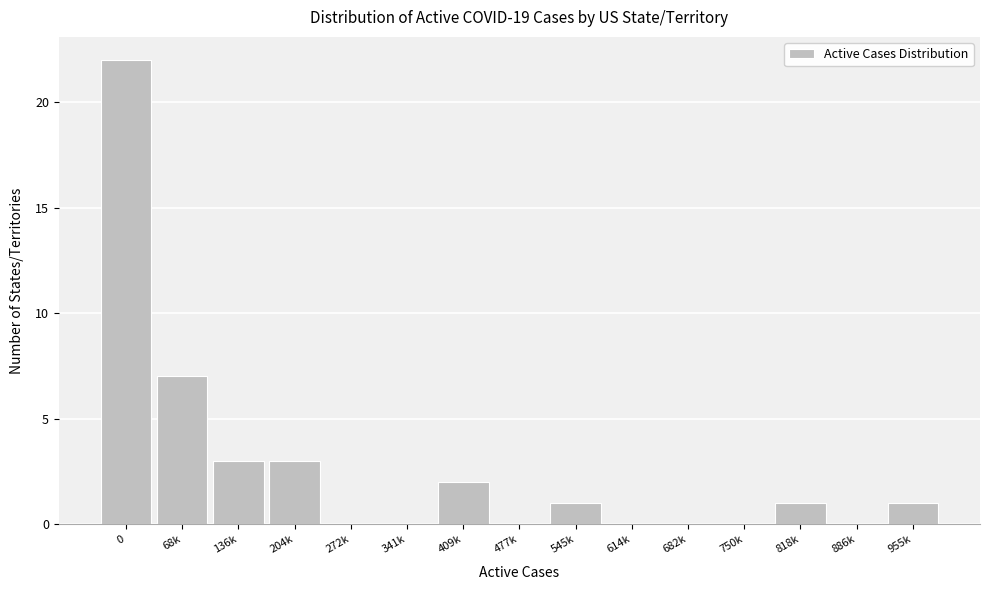

Reading left to right, what are all the values shown in this chart?

0=22	68k=7	136k=3	204k=3	272k=0	341k=0	409k=2	477k=0	545k=1	614k=0	682k=0	750k=0	818k=1	886k=0	955k=1